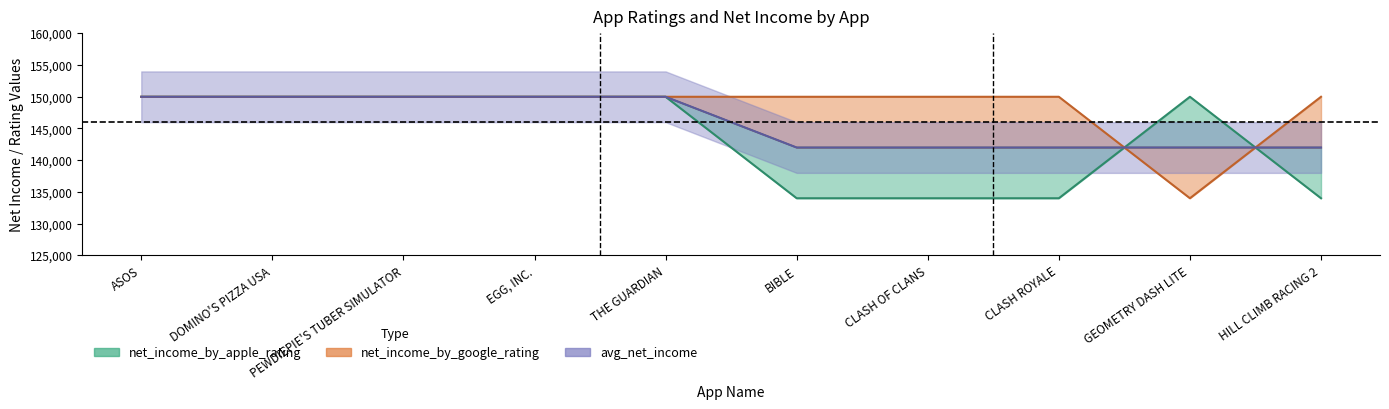

Rank the series at PEWDIEPIE'S TUBER SIMULATOR from lowest to highest value.

net_income_by_apple_rating, net_income_by_google_rating, avg_net_income